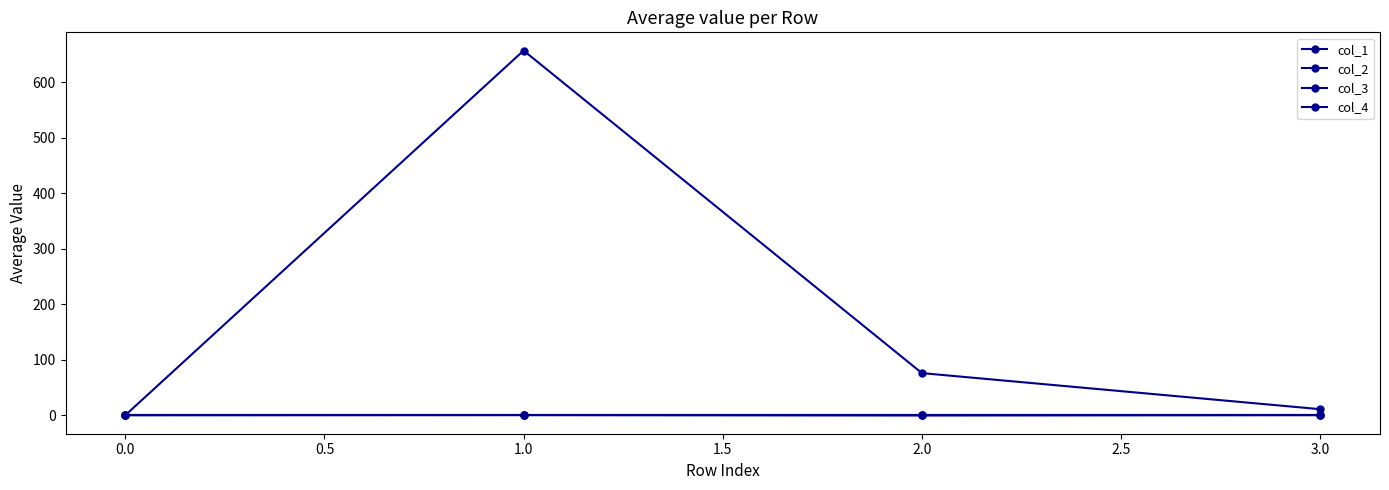

Does the chart have visible grid lines?

No